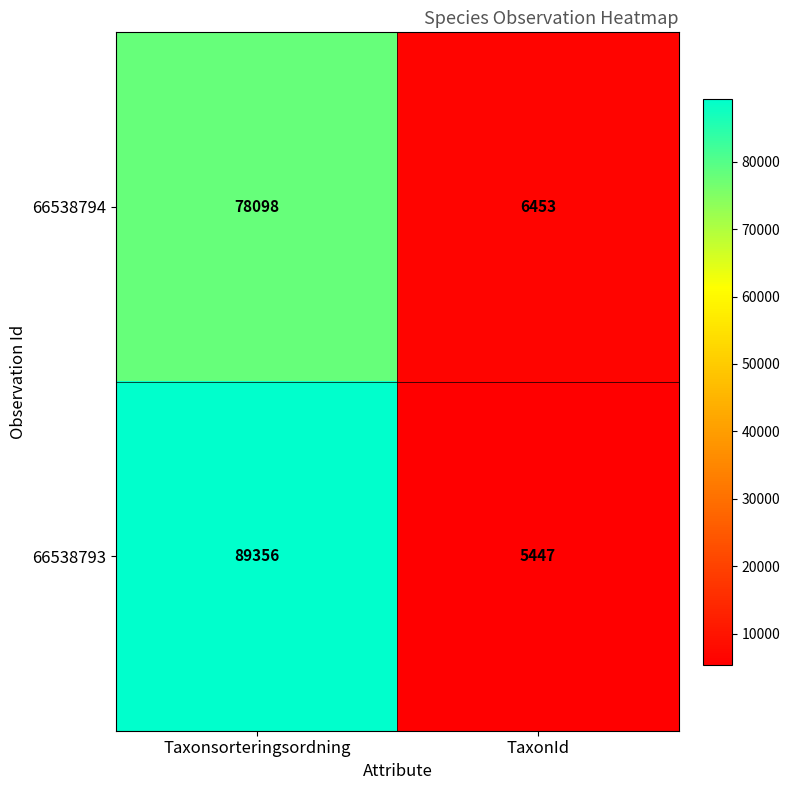

What is the sum of all 66538793 values?

94803